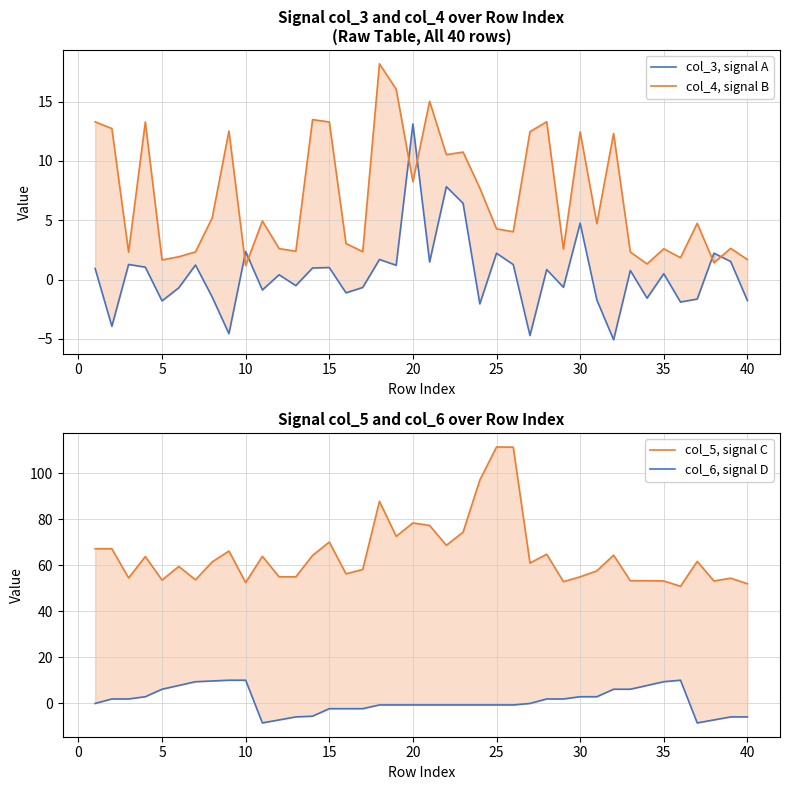

How many data points in col_4, signal B are less than 4?

17